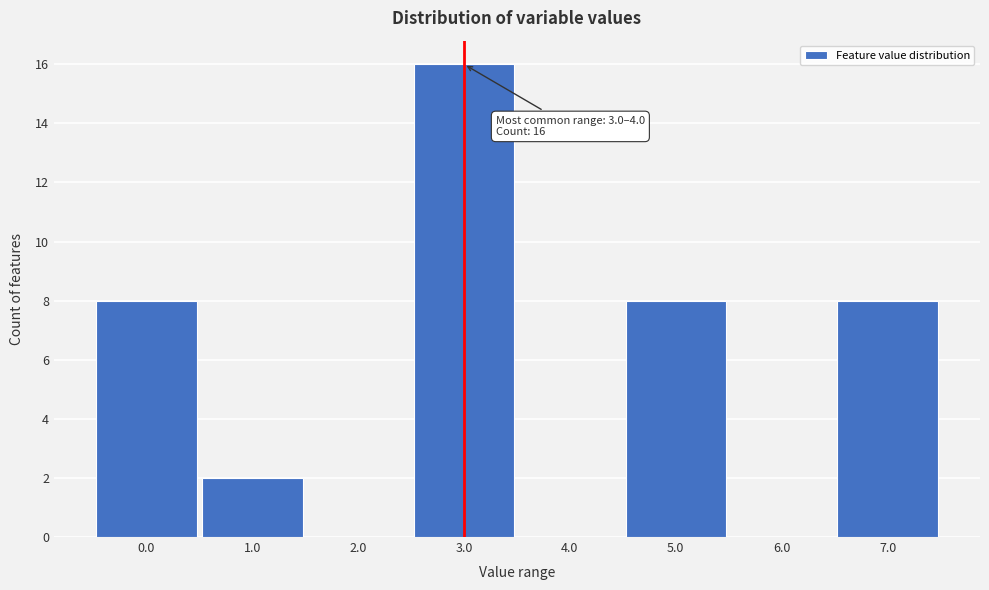

Reading left to right, what are all the values shown in this chart?

0.0=8	1.0=2	2.0=0	3.0=16	4.0=0	5.0=8	6.0=0	7.0=8